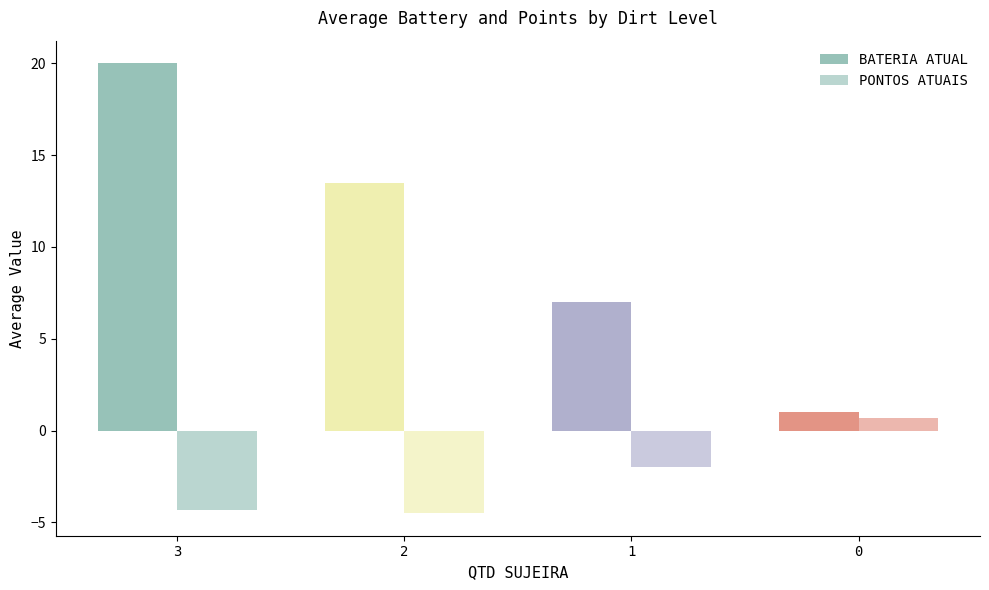

Between 1 and 3, which is larger?

3